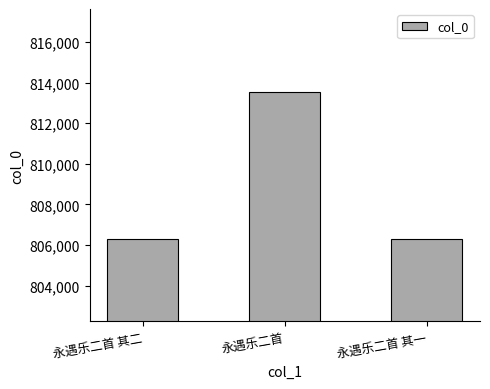

Approximately how many times larger is the value at 永遇乐二首 其一 compared to 永遇乐二首?

1.0